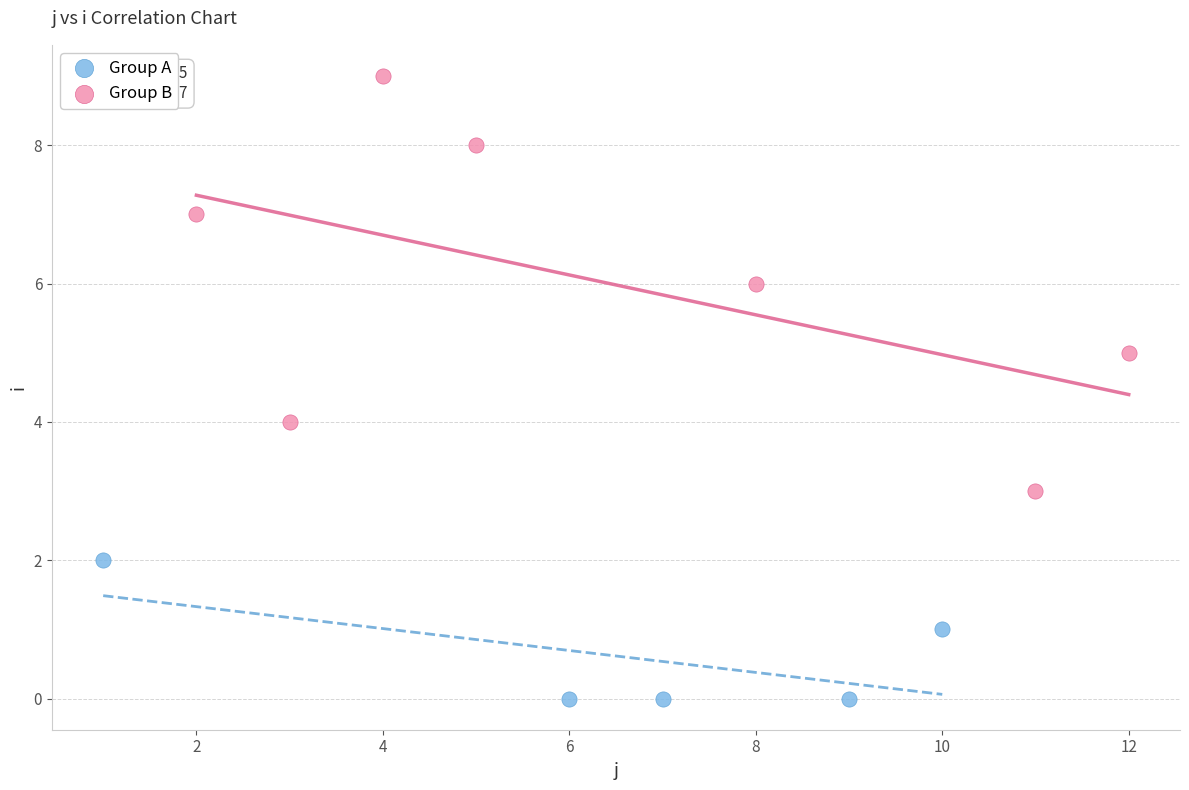

Which series contains the lowest Y value?

Group A